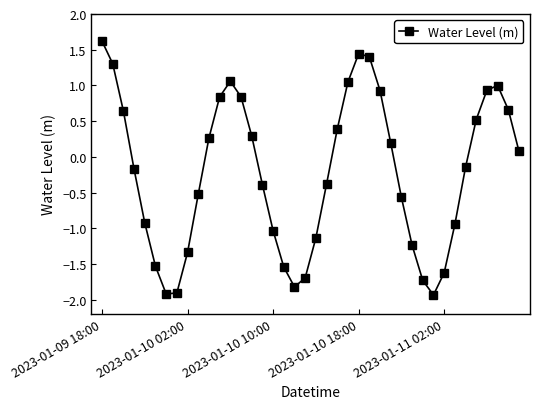

What is the value of the 17th point from the left?

-1.0